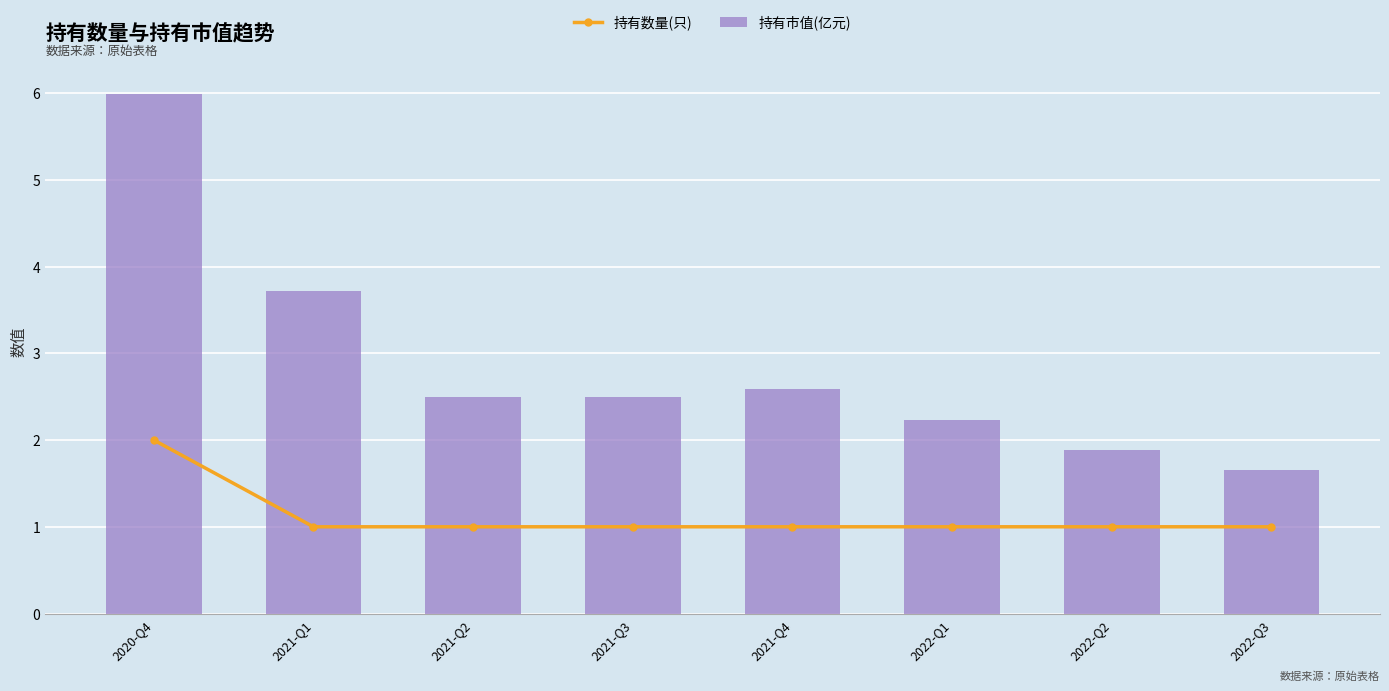

What is the smallest value displayed?

1.0